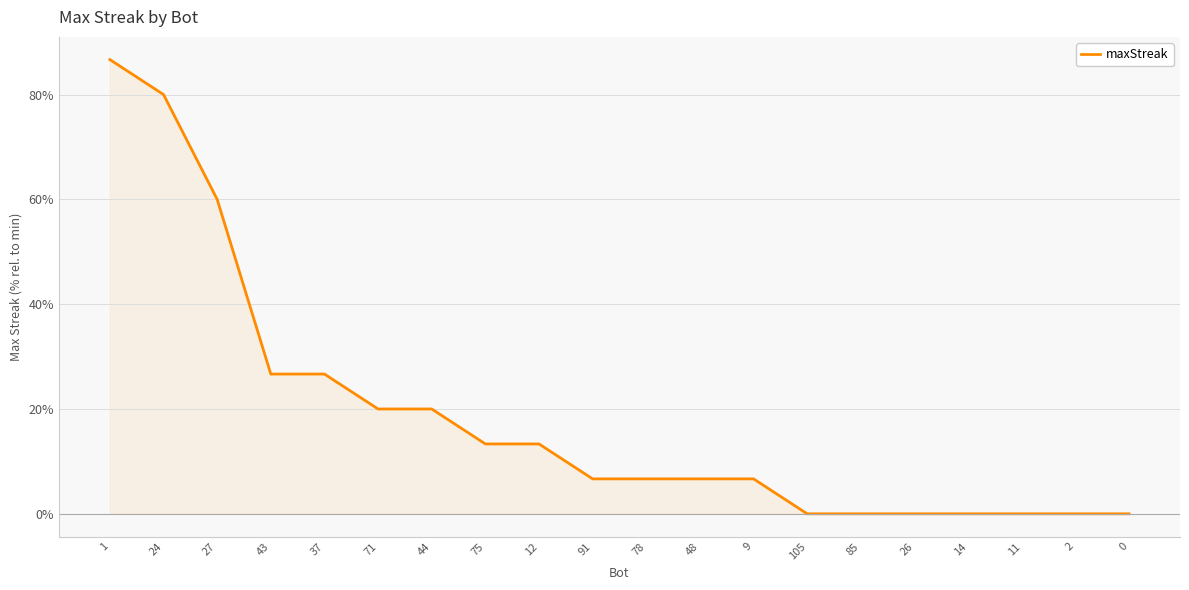

What position from the right is 1?

20